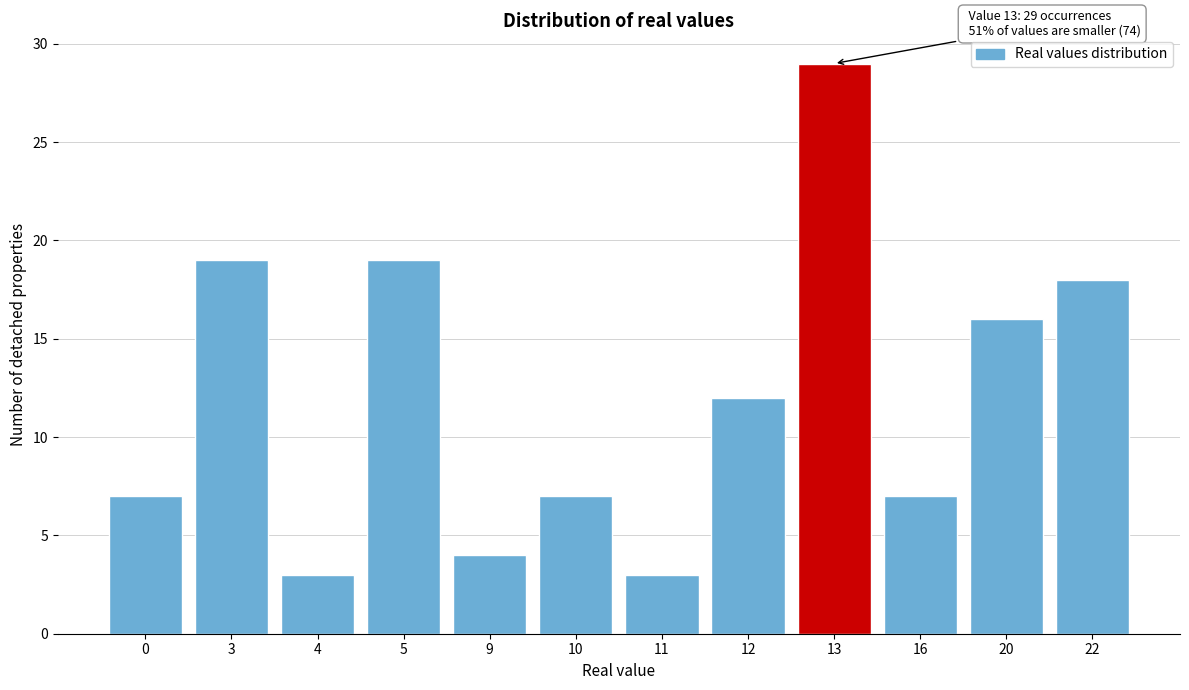

Reading left to right, extract all data points from this chart.

0=7	3=19	4=3	5=19	9=4	10=7	11=3	12=12	13=29	16=7	20=16	22=18